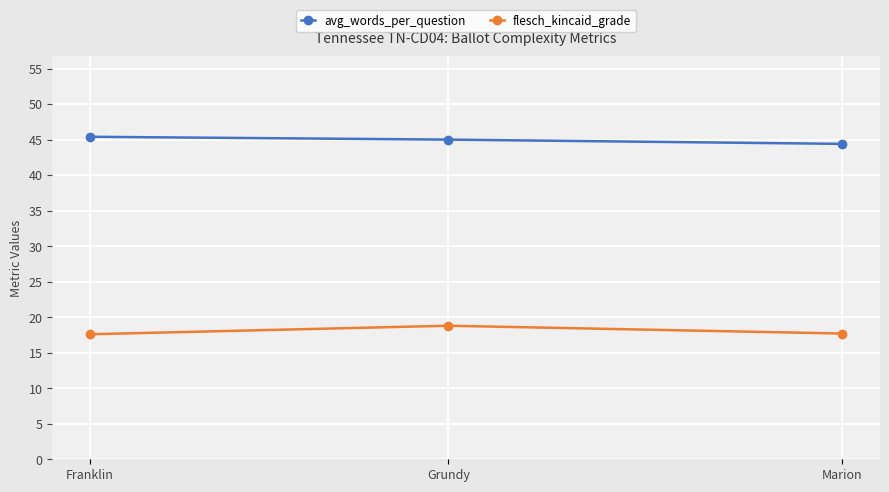

How many distinct data groups are displayed?

2